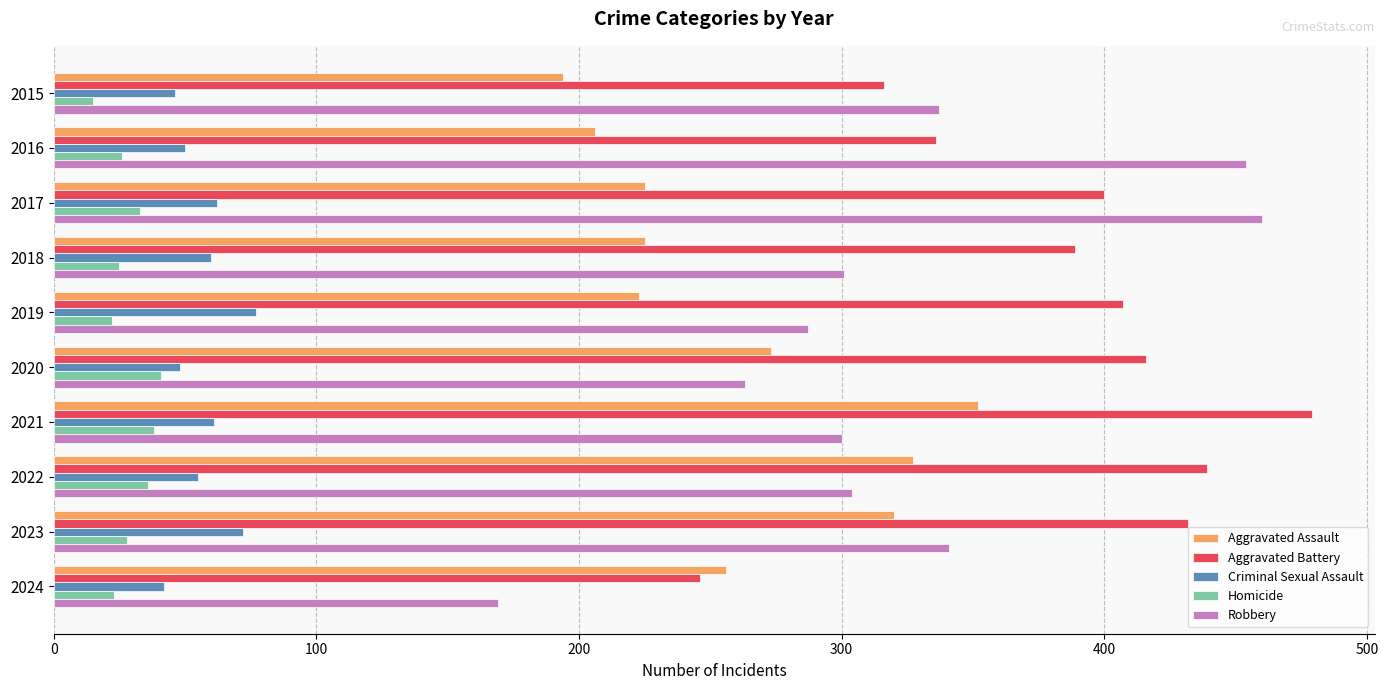

At 2023, list the series in order from largest to smallest.

Aggravated Battery, Robbery, Aggravated Assault, Criminal Sexual Assault, Homicide